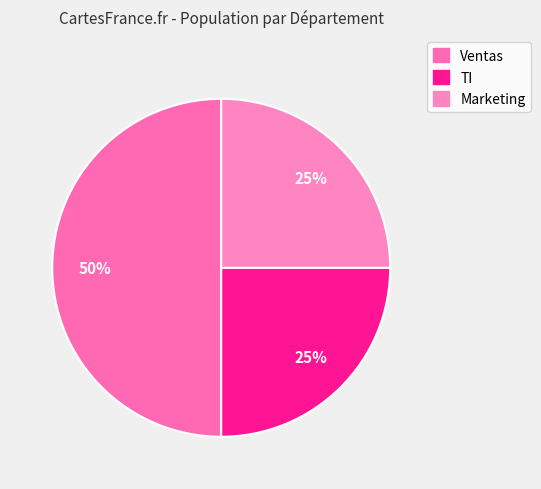

Rank the categories by value from lowest to highest.

TI, Marketing, Ventas